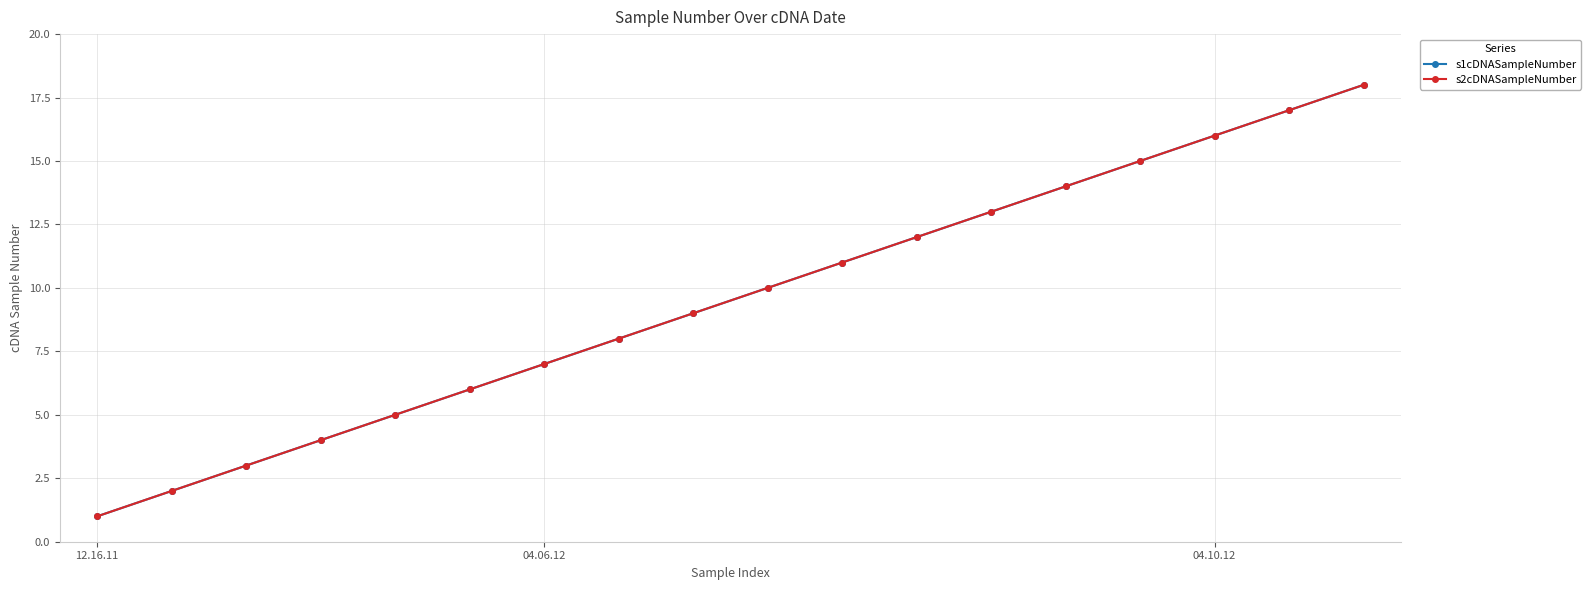

At which label does s2cDNASampleNumber reach its minimum?

12.16.11